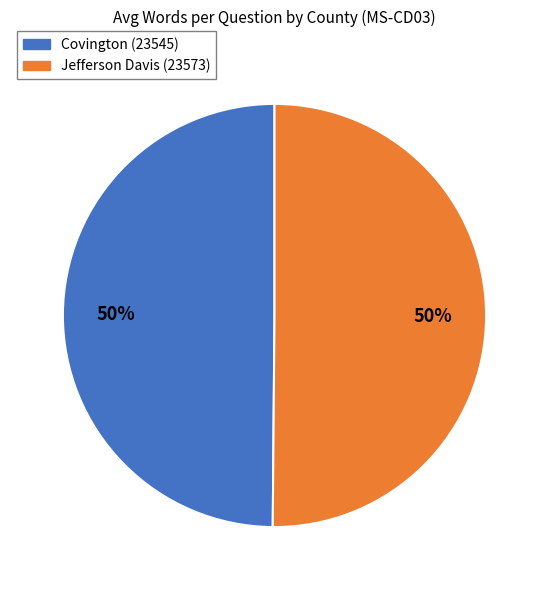

Approximately how many times larger is the value at Covington (23545) compared to Jefferson Davis (23573)?

1.0